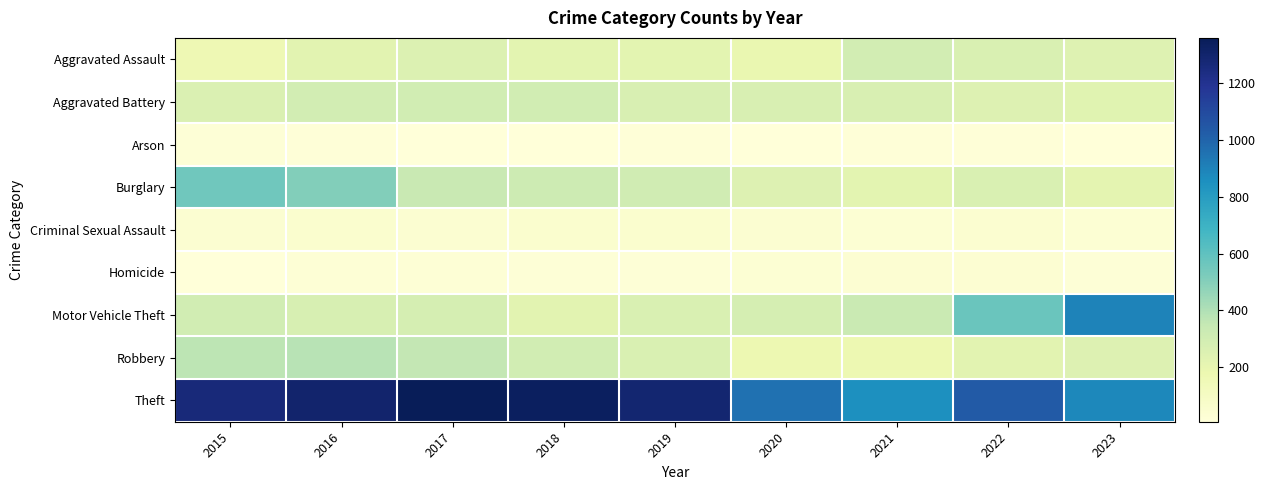

Between 2017 and 2022, which series saw the biggest shift?

Theft